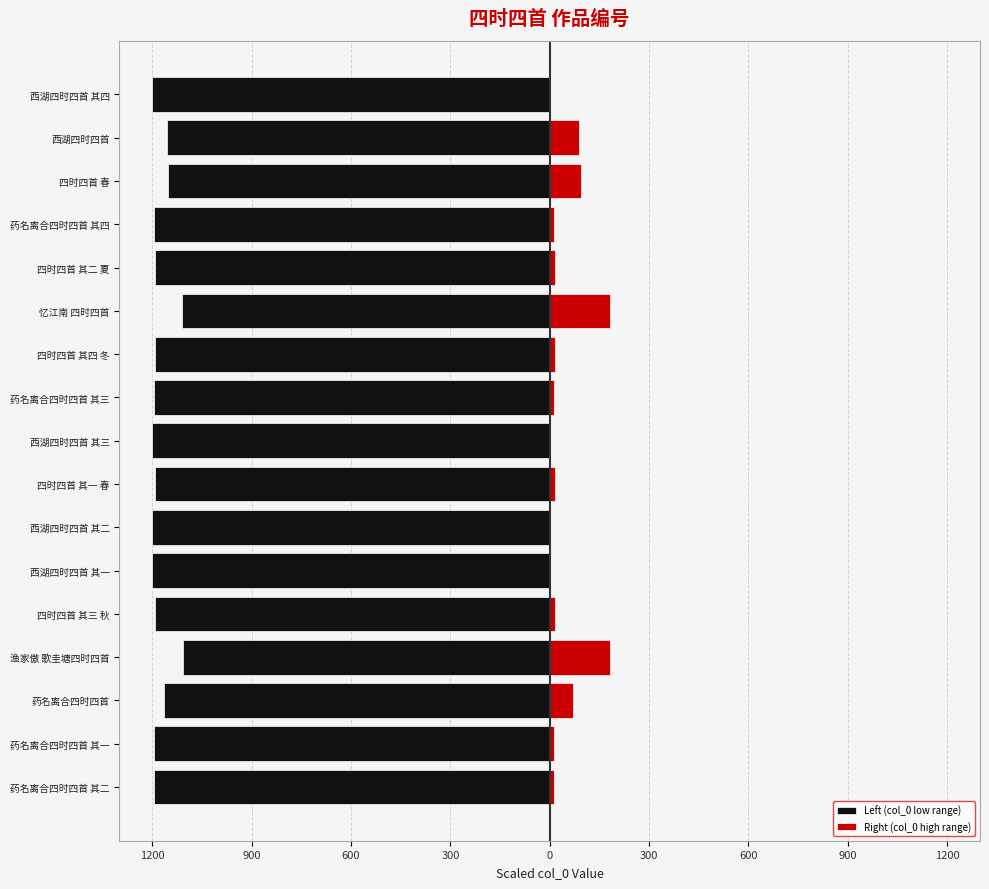

How many bars are there in total?

34